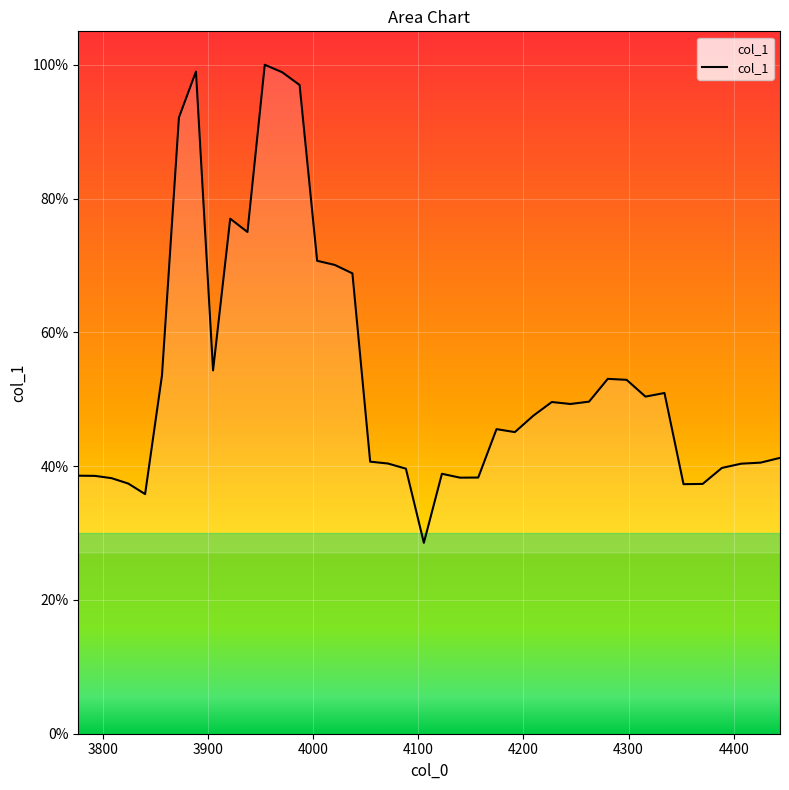

What is the maximum value shown in the chart?

1.0